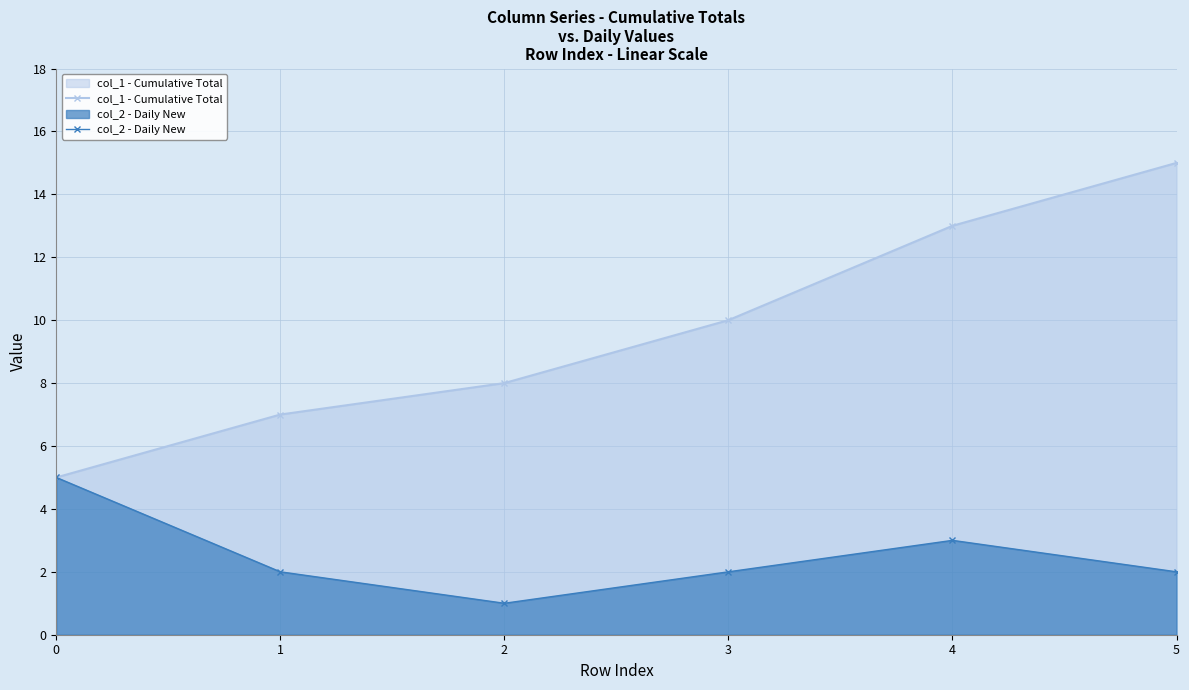

True or false: col_2 - Daily New and col_1 - Cumulative Total intersect in this chart.

False